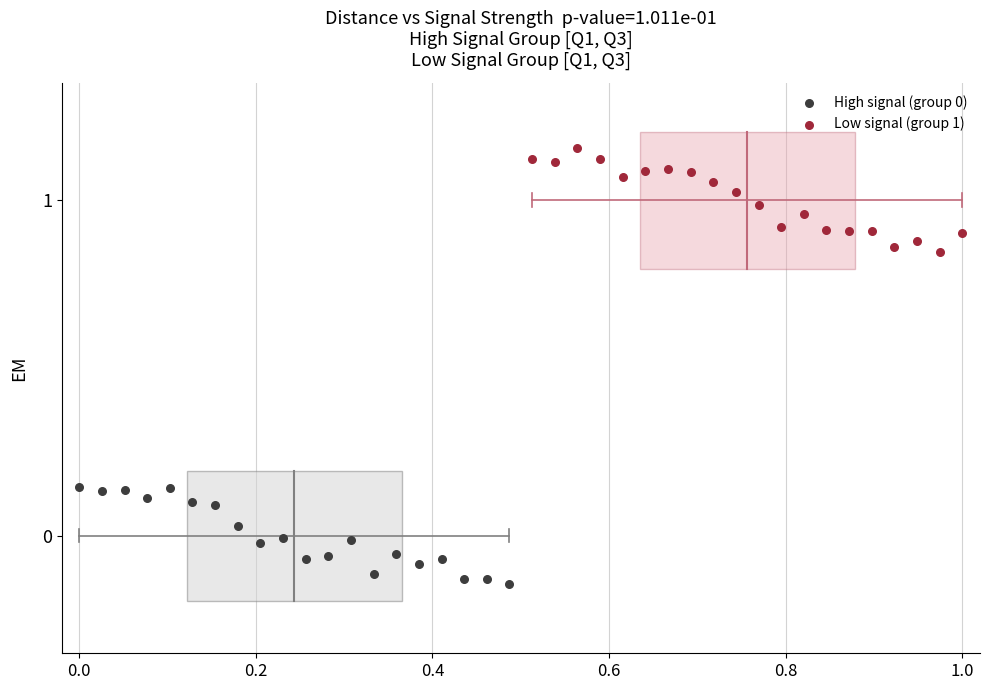

Which series has the largest Y range (max minus min)?

Low signal (group 1)